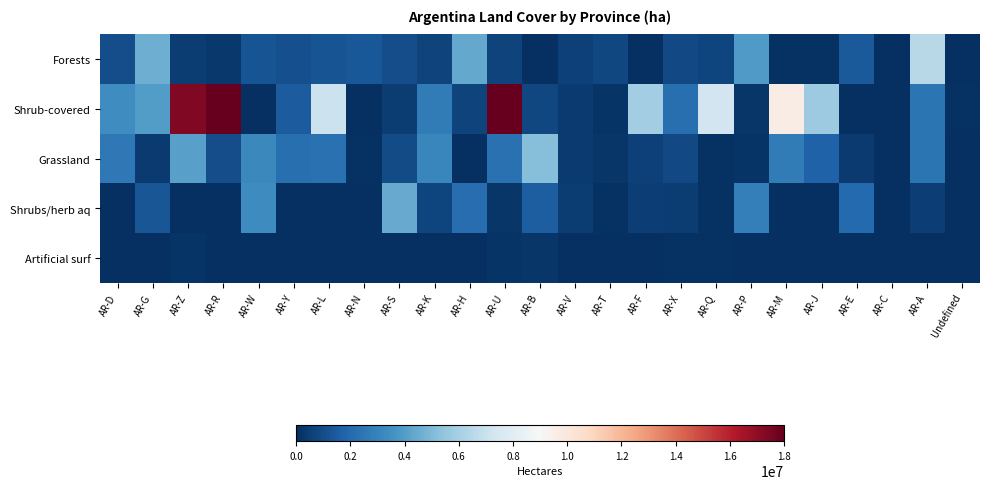

List the series in order of their peak value, lowest first.

Artificial surf, Shrubs/herb aq, Grassland, Forests, Shrub-covered